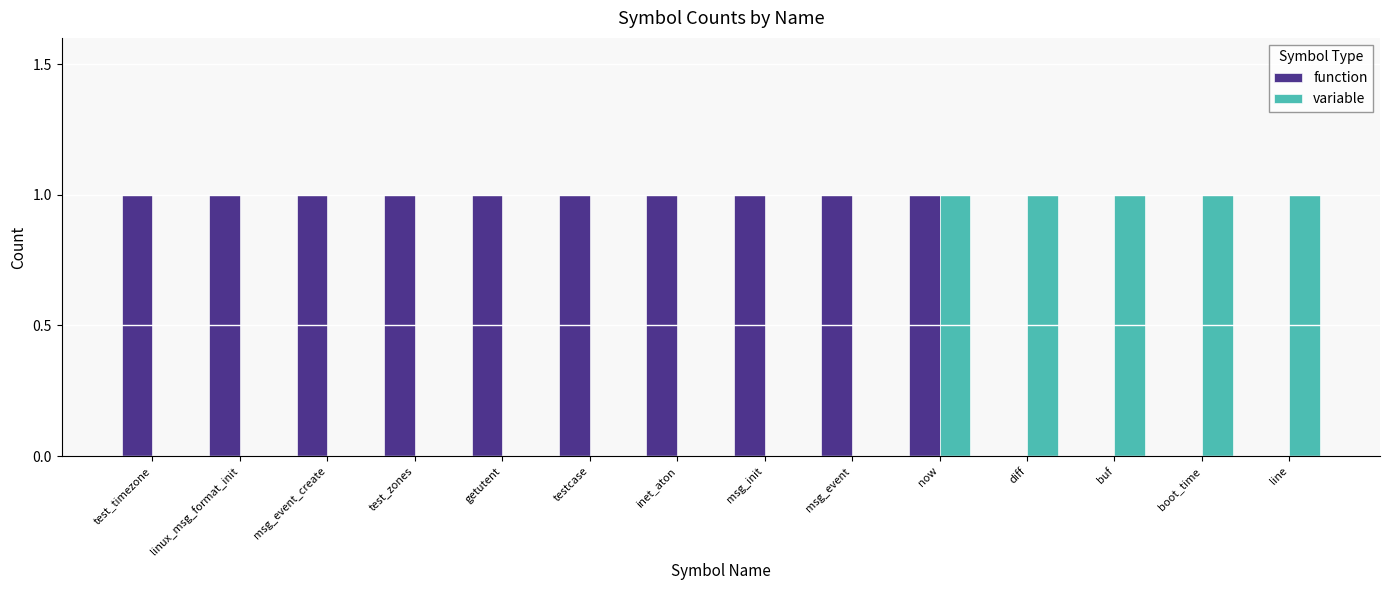

Is it true that variable equals 1 at testcase?

False